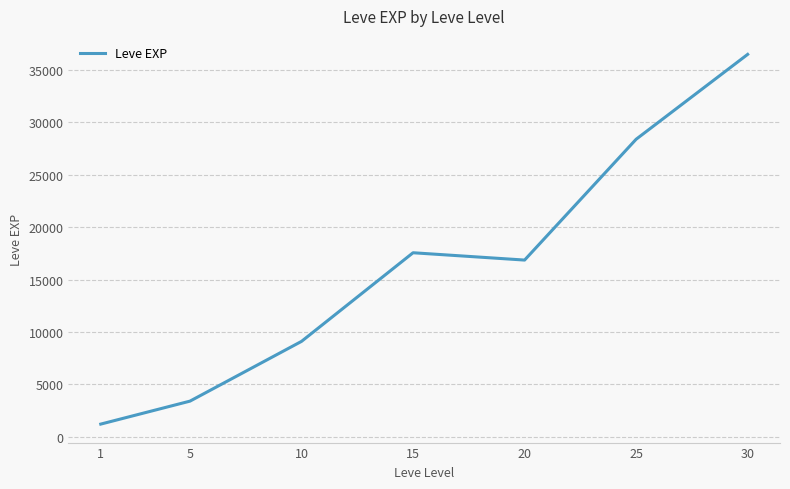

Where does the data first go above 16865?

15